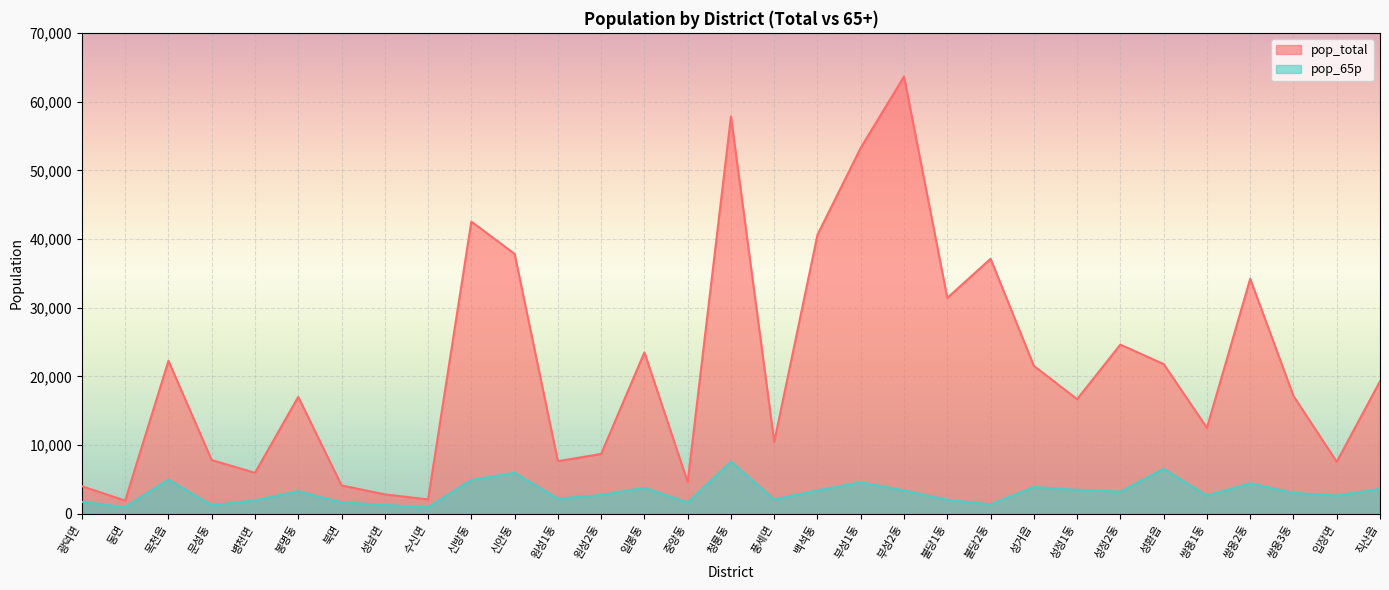

Reading right to left, transcribe all the data shown in this chart.

pop_total: 직산읍=19287	입장면=7565	쌍용3동=17151	쌍용2동=34211	쌍용1동=12511	성환읍=21790	성정2동=24628	성정1동=16682	성거읍=21529	불당2동=37133	불당1동=31435	부성2동=63677	부성1동=53305	백석동=40636	풍세면=10469	청룡동=57873	중앙동=4612	일봉동=23503	원성2동=8701	원성1동=7649	신안동=37842	신방동=42548	수신면=2074	성남면=2811	북면=4113	봉명동=17018	병천면=5952	문성동=7808	목천읍=22263	동면=1905	광덕면=3996
pop_65p: 직산읍=3610	입장면=2635	쌍용3동=3040	쌍용2동=4429	쌍용1동=2634	성환읍=6538	성정2동=3206	성정1동=3478	성거읍=3881	불당2동=1357	불당1동=2019	부성2동=3391	부성1동=4573	백석동=3396	풍세면=2067	청룡동=7593	중앙동=1636	일봉동=3779	원성2동=2723	원성1동=2203	신안동=5961	신방동=4919	수신면=920	성남면=1283	북면=1648	봉명동=3266	병천면=1946	문성동=1221	목천읍=4976	동면=966	광덕면=1735